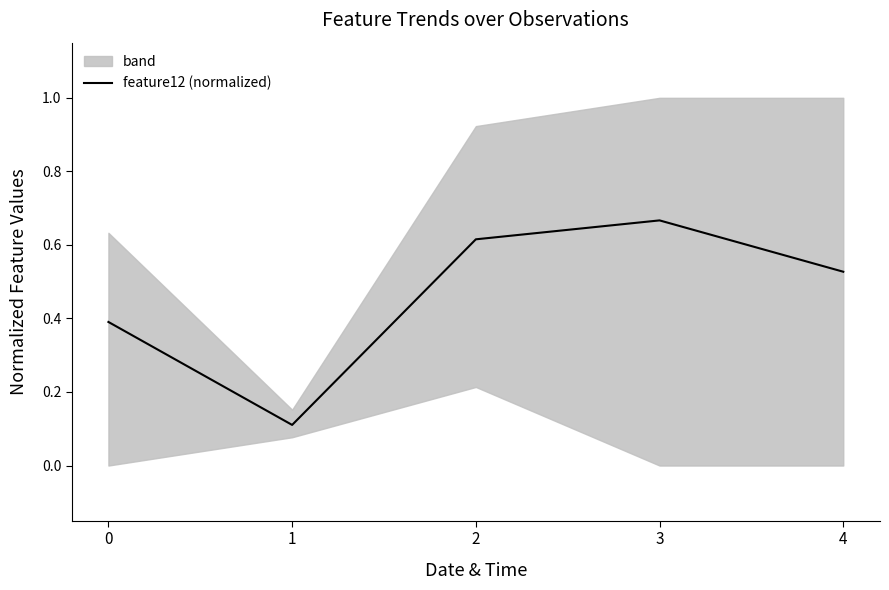

The value at 3 is 0.7. True or false?

True